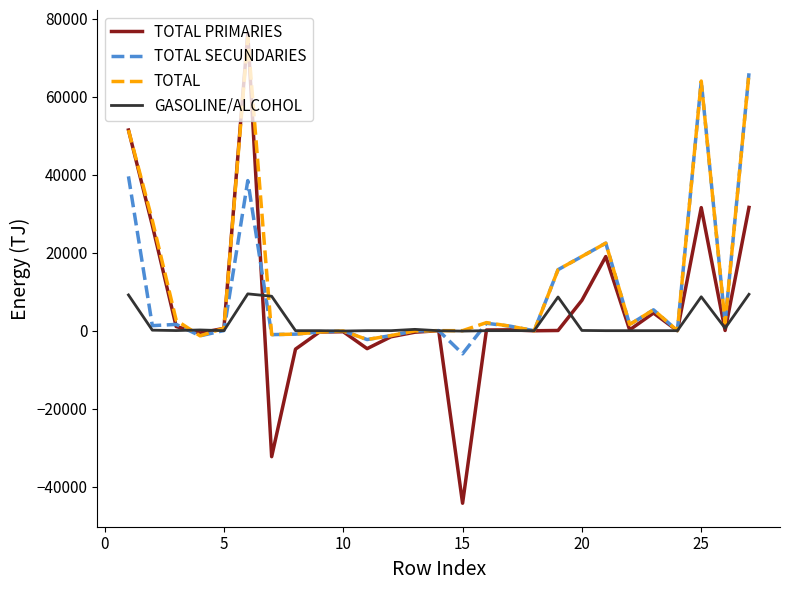

How many categories are shown in the chart?

27